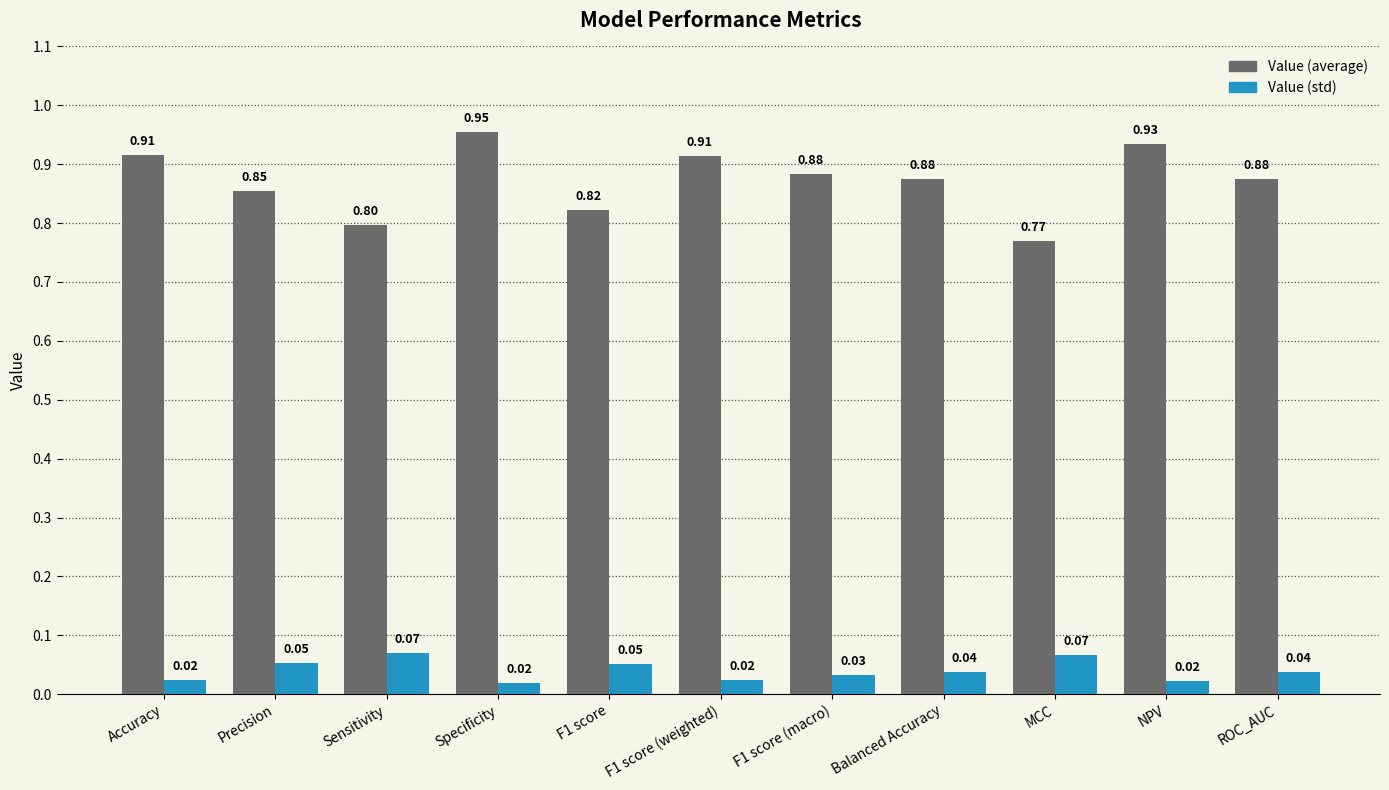

At how many categories does at least one series exceed 0?

11